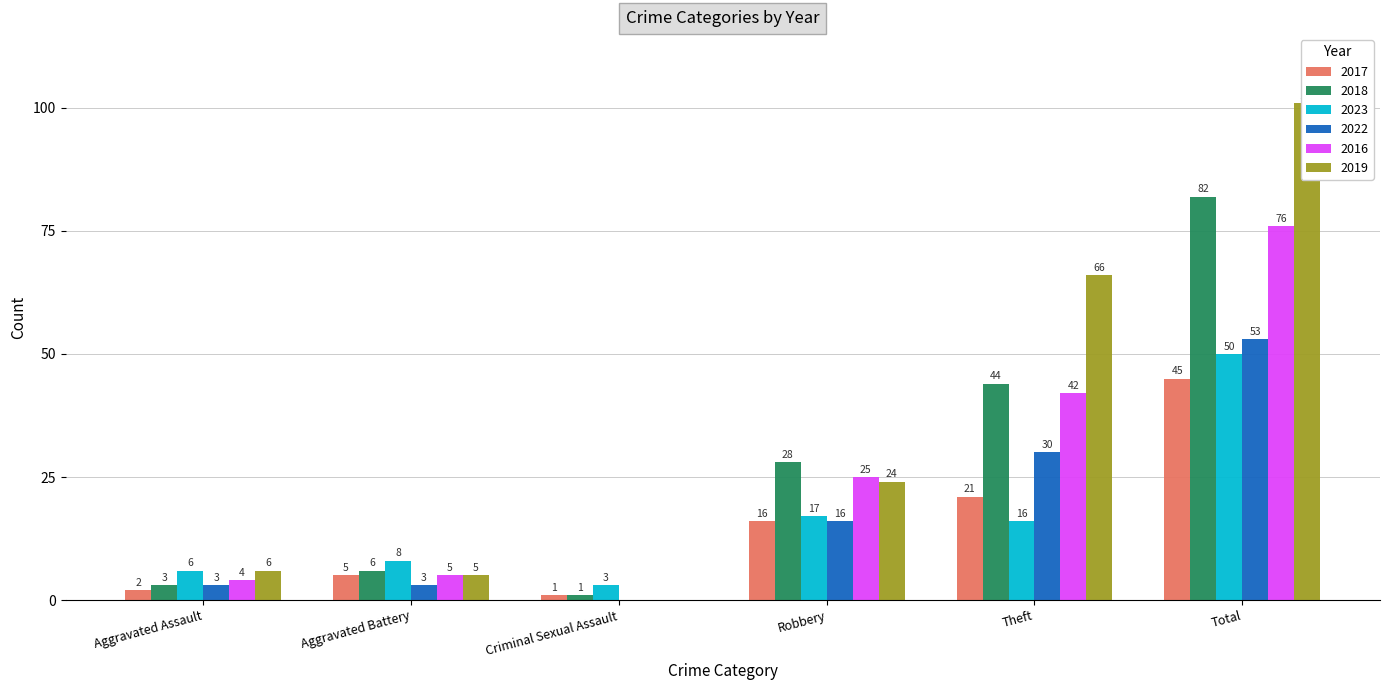

Where is 2019 nearest to the value 50?

Theft